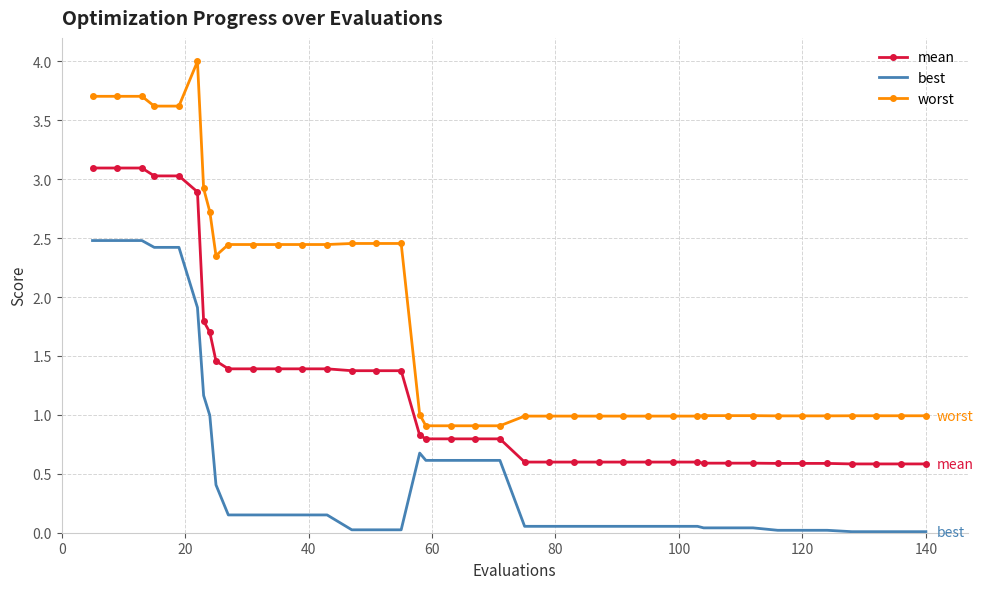

What is the maximum value for worst?

4.0